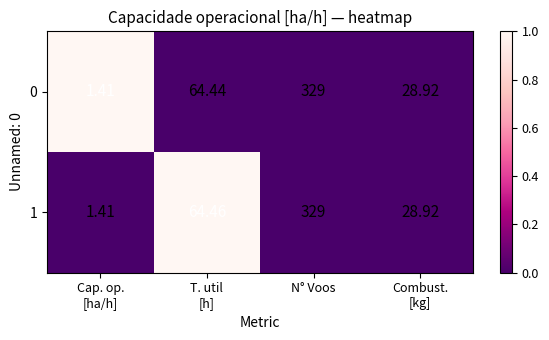

Which category has the highest value across all series?

N° Voos